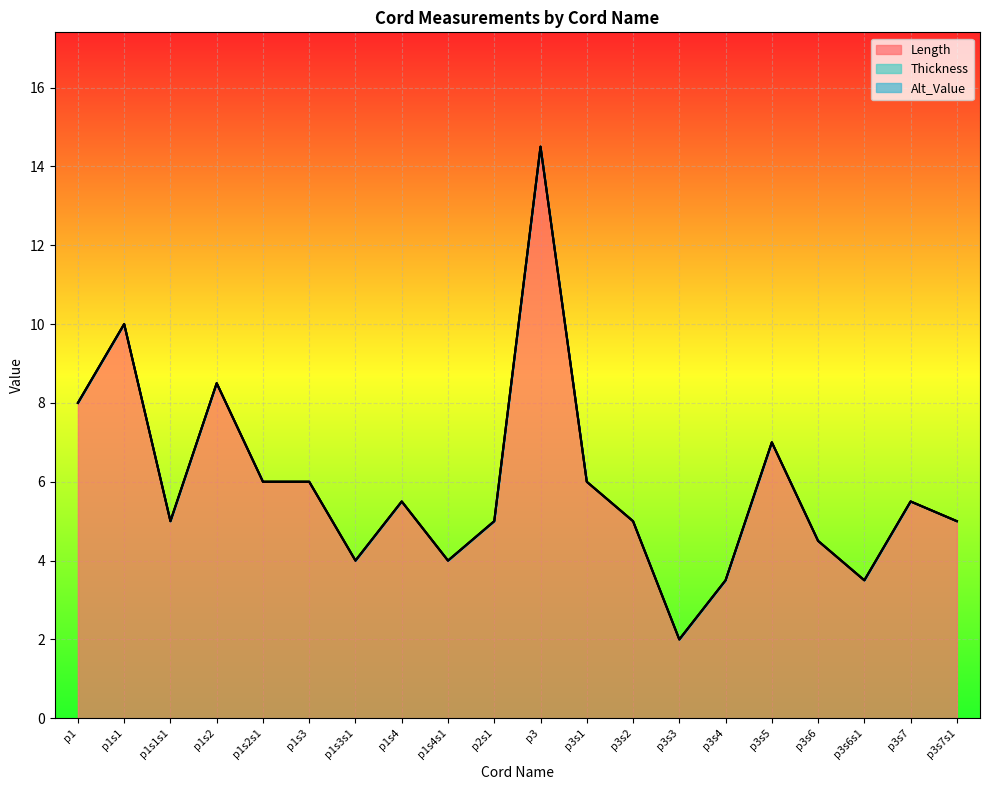

Where does the Length series first go above 5?

p1